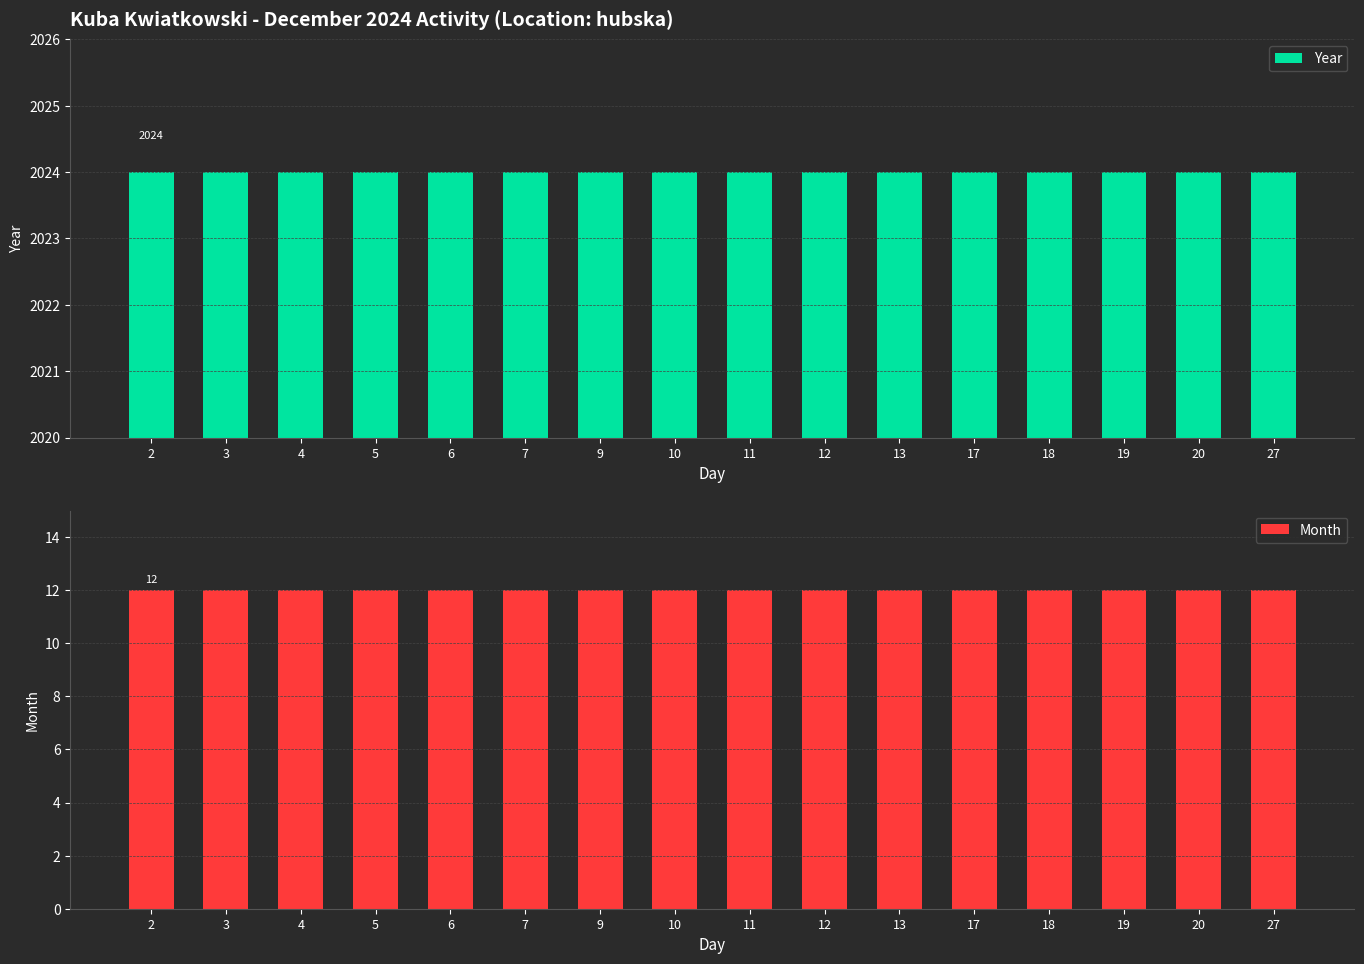

The value of Year at 9 is 2024. True or false?

True